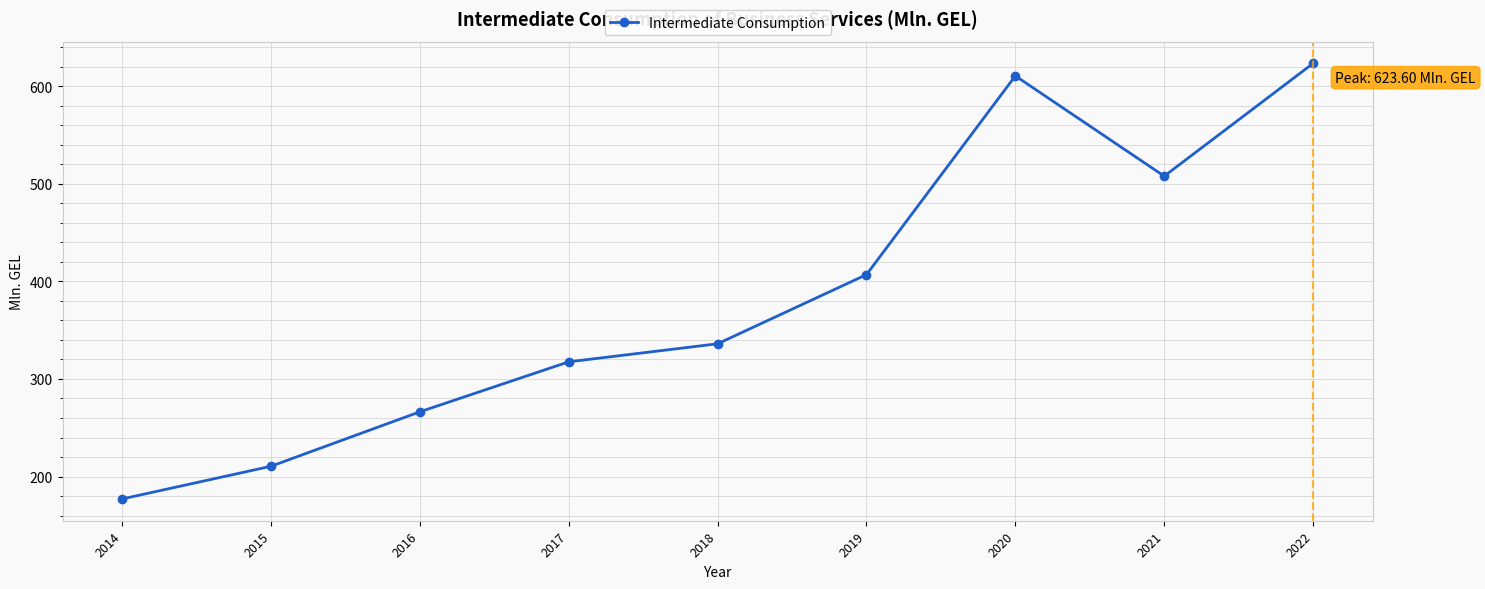

At which category does the data reach its first local valley?

2021